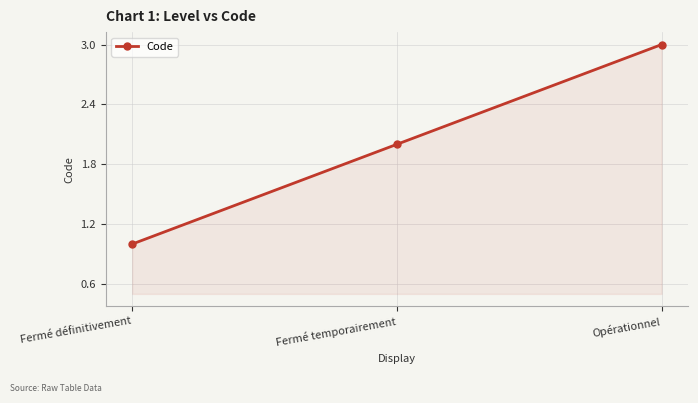

How many data points are less than 2?

1